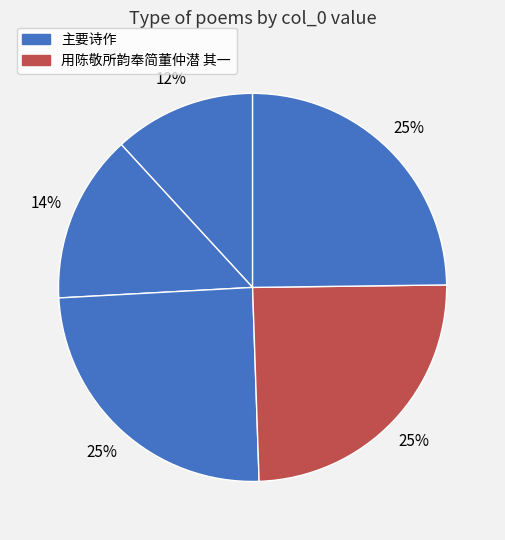

How many slices are in this pie chart?

5